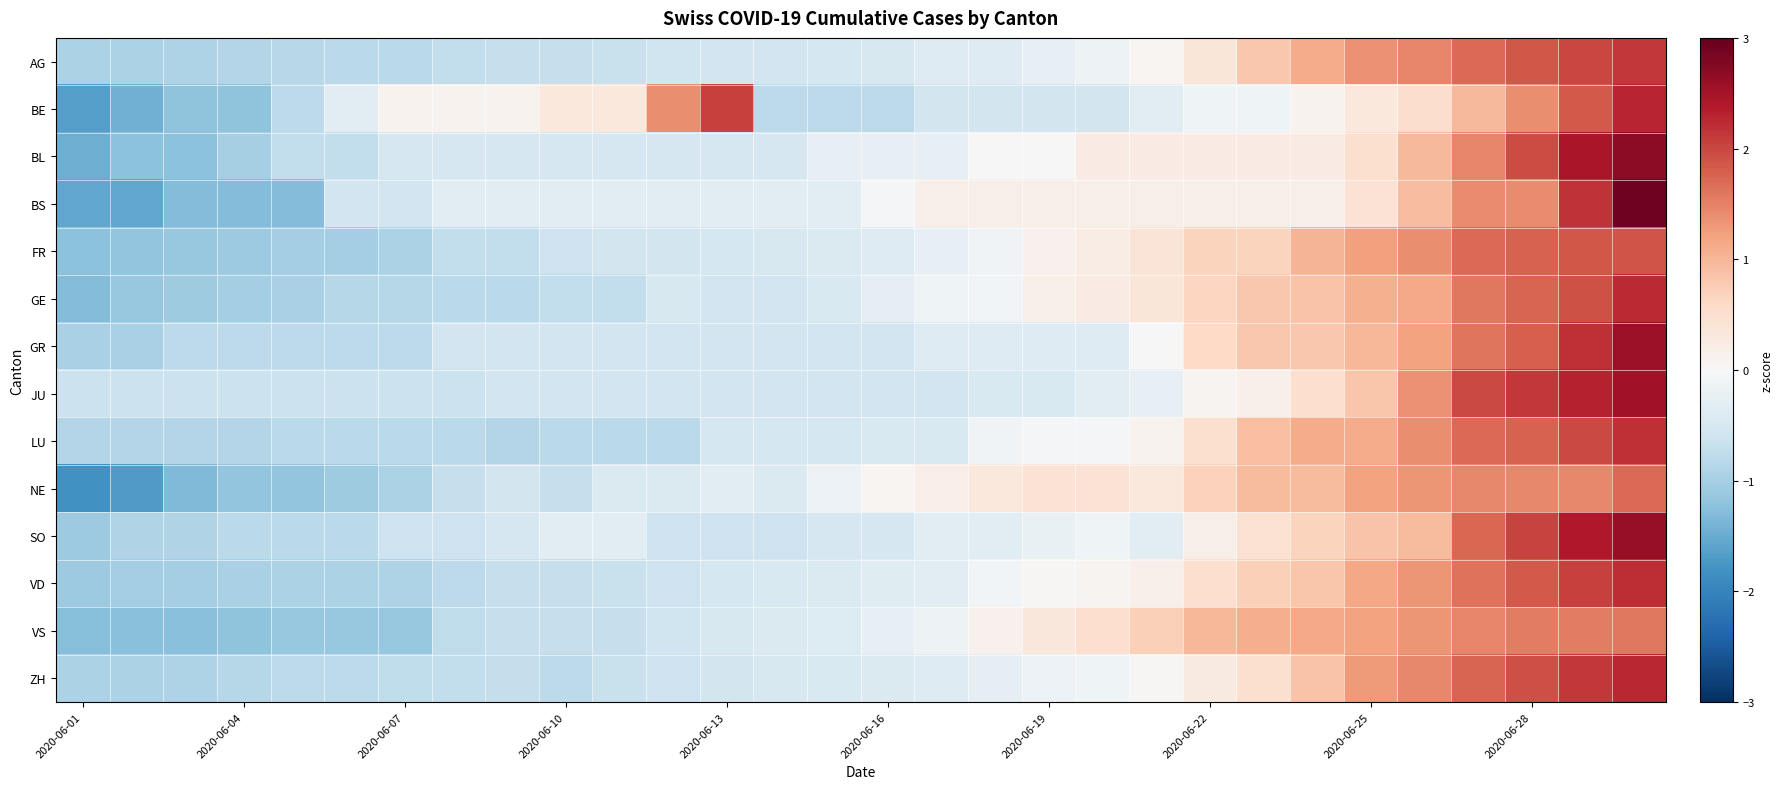

Which label corresponds to the smallest value in the chart?

2020-06-01